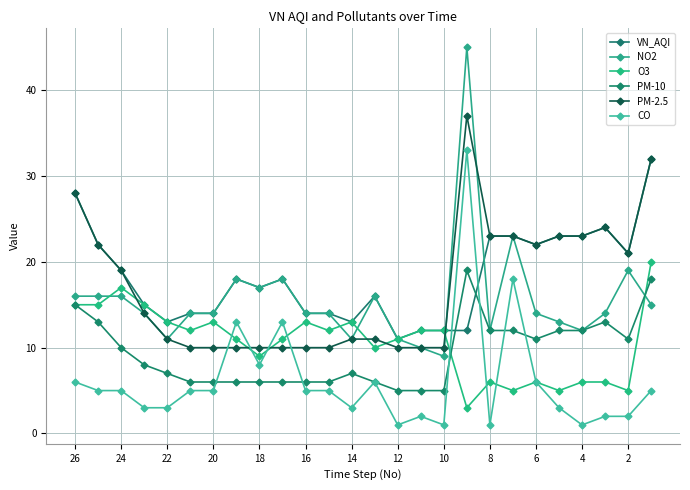

Reading left to right, list all the values displayed in this chart.

VN_AQI: 28	22	19	15	13	14	14	18	17	18	14	14	13	16	11	12	12	12	23	23	22	23	23	24	21	32
NO2: 16	16	16	14	11	14	14	18	17	18	14	14	11	16	11	10	9	45	12	23	14	13	12	14	19	15
O3: 15	15	17	15	13	12	13	11	9	11	13	12	13	10	11	12	12	3	6	5	6	5	6	6	5	20
PM-10: 15	13	10	8	7	6	6	6	6	6	6	6	7	6	5	5	5	19	12	12	11	12	12	13	11	18
PM-2.5: 28	22	19	14	11	10	10	10	10	10	10	10	11	11	10	10	10	37	23	23	22	23	23	24	21	32
CO: 6	5	5	3	3	5	5	13	8	13	5	5	3	6	1	2	1	33	1	18	6	3	1	2	2	5